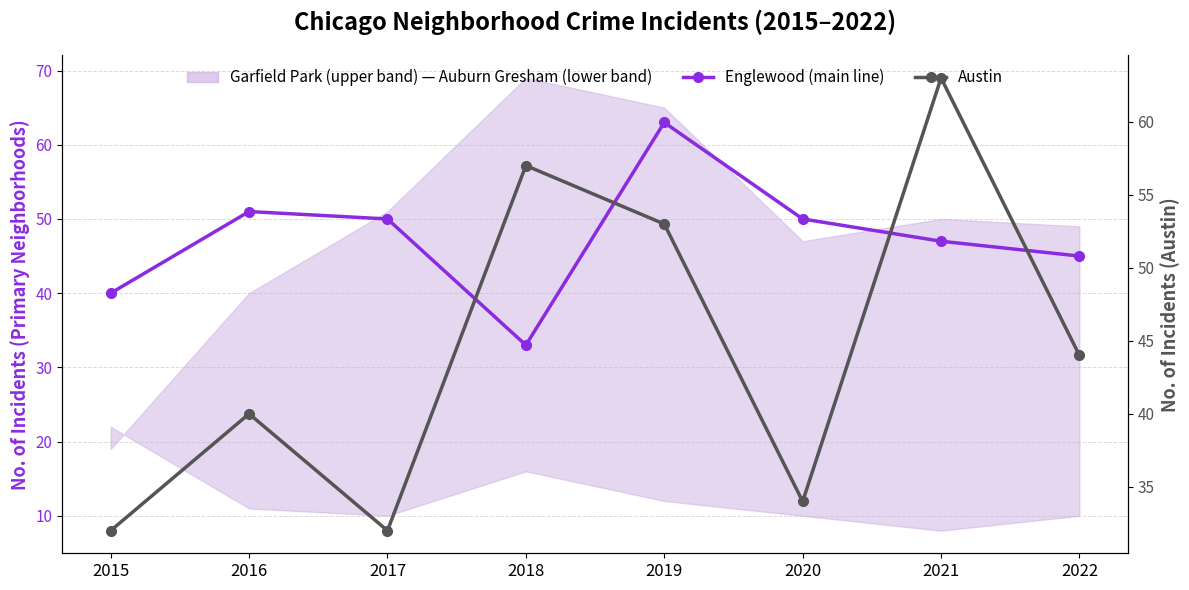

Between 2017 and 2020, which series saw the biggest shift?

Austin